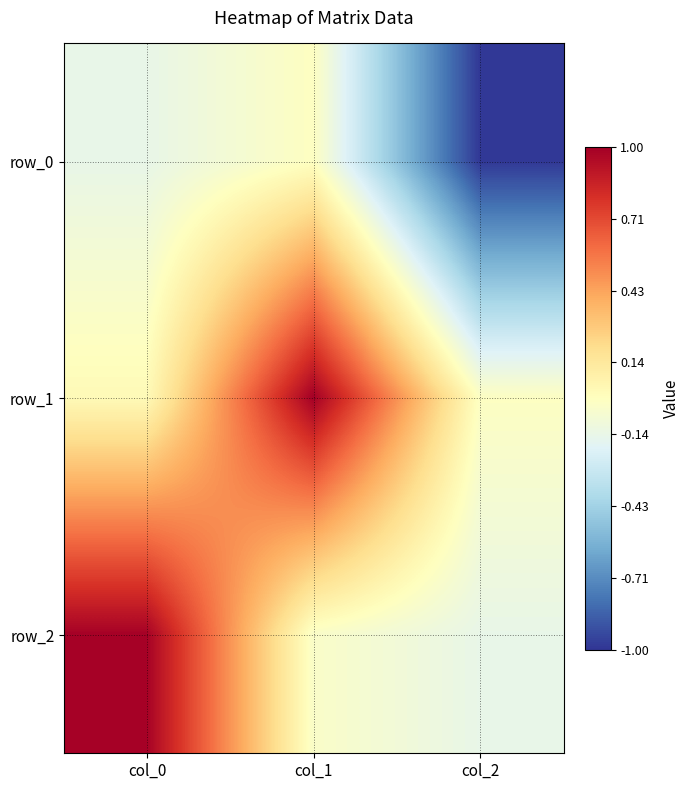

The value of row_1 at col_2 is -0.0. True or false?

True